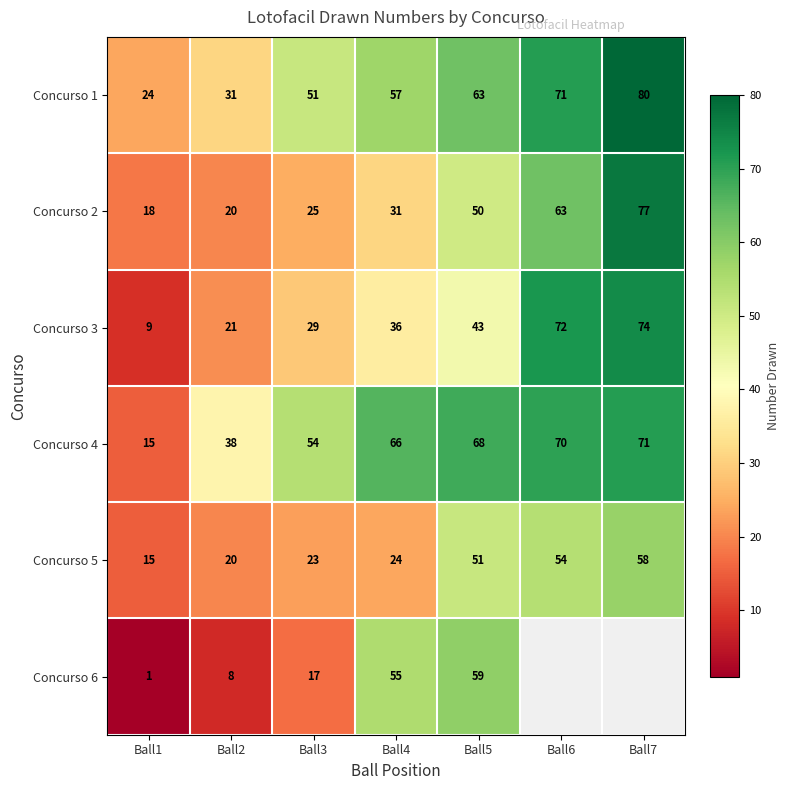

At how many categories does at least one series exceed 33?

6